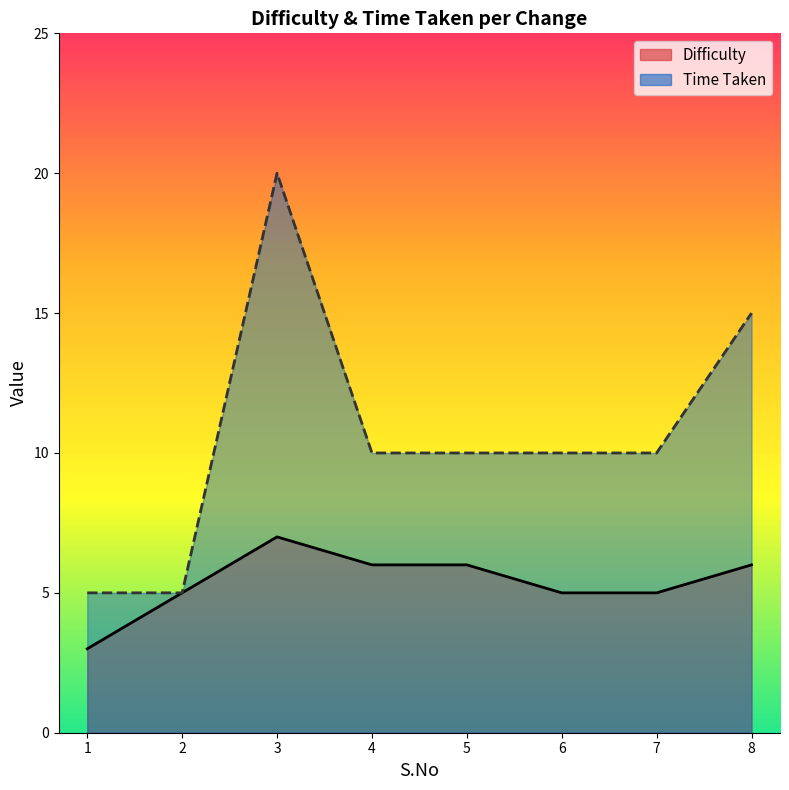

How many lines are shown in the chart?

2